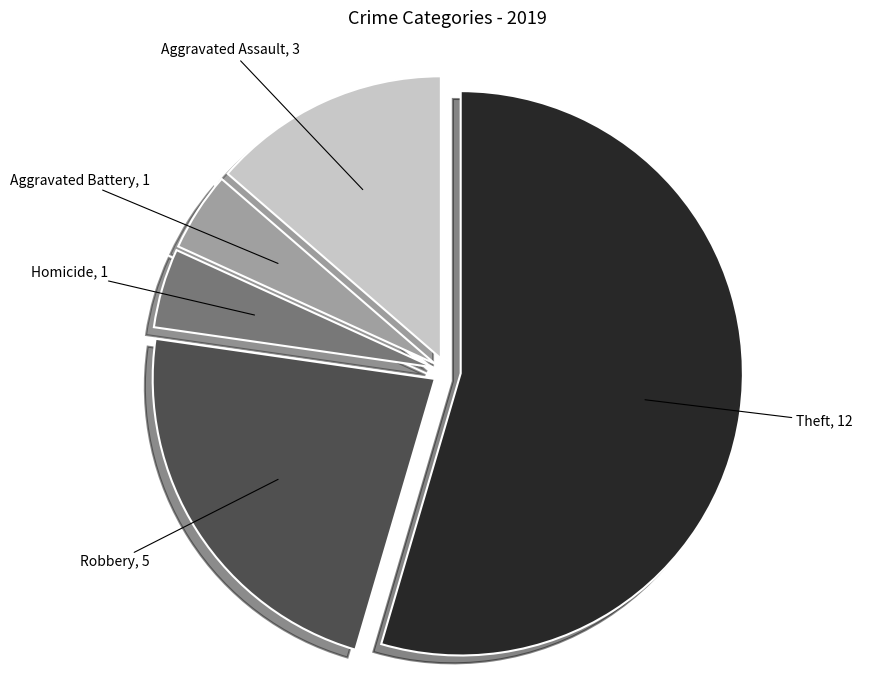

The Aggravated Battery slice represents 13% of the pie. True or false?

False